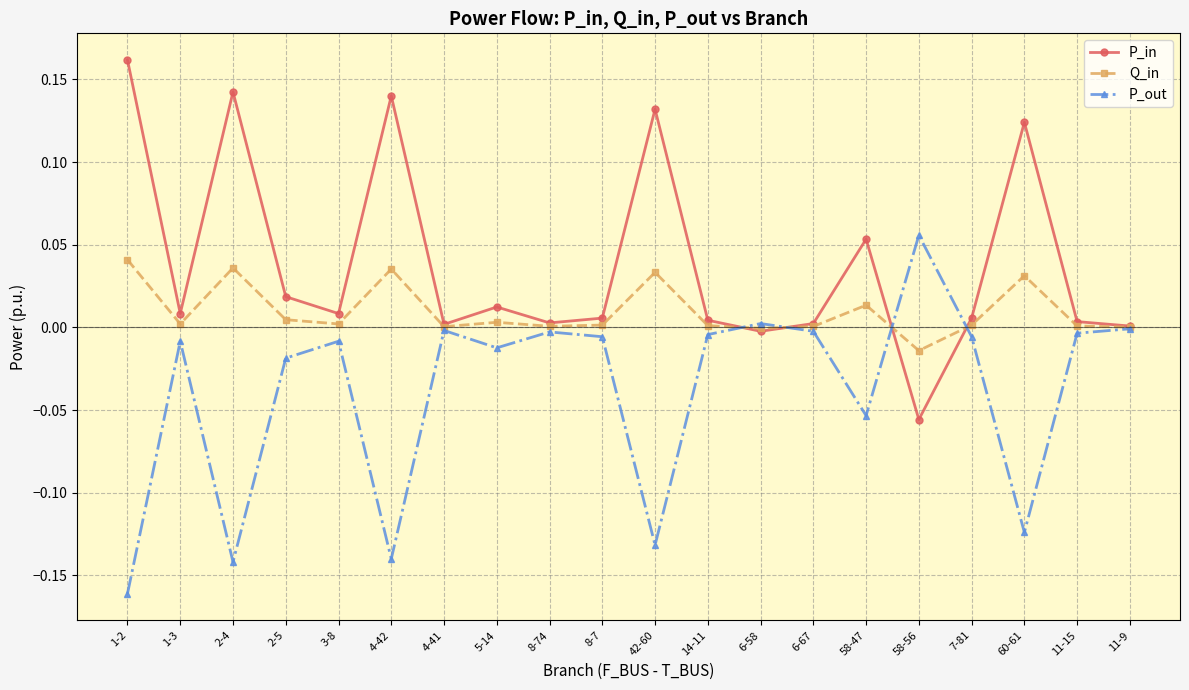

Between which two adjacent categories do P_out and P_in first intersect?

14-11 and 6-58